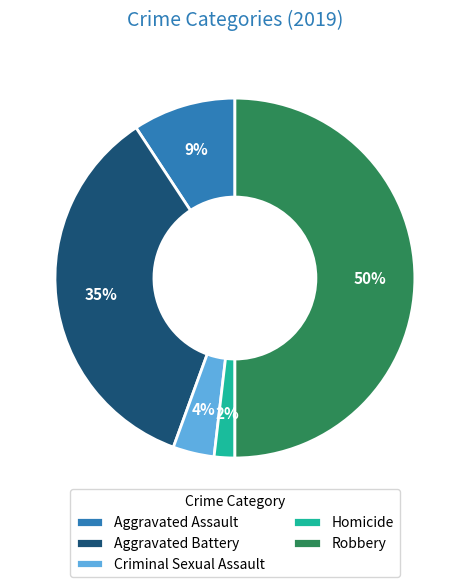

What percentage is the Robbery slice, to the nearest percent?

50%